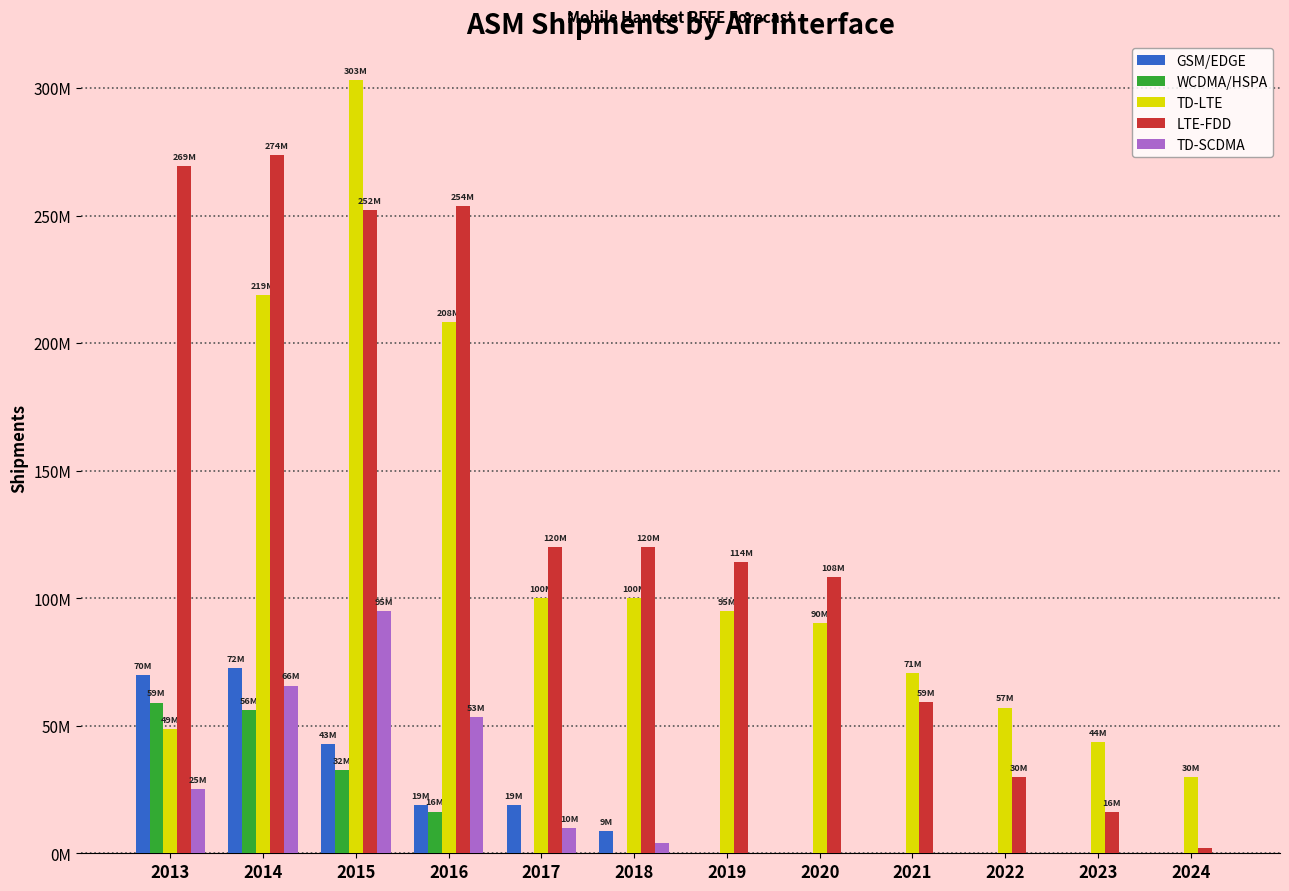

Reading left to right, what are all the values shown in this chart?

GSM/EDGE: 69832608.0	72485300.0	42735352.0	18900000.0	18767250.0	8684363.8	0.0	0.0	0.0	0.0	0.0	0.0
WCDMA/HSPA: 59091450.0	56153780.0	32468060.0	16338962.5	0.0	0.0	0.0	0.0	0.0	0.0	0.0	0.0
TD-LTE: 48800000.0	218704500.0	303122743.8	208253554.0	100000000.0	100000000.0	95000000.0	90250000.0	70649345.5	57083801.4	43518257.4	29952713.3
LTE-FDD: 269470000.0	273741000.0	251978954.7	253604575.9	120000000.0	120000000.0	114000000.0	108300000.0	59349200.9	29992777.2	16000000.0	2007222.8
TD-SCDMA: 25075000.0	65700000.0	94800000.0	53452500.0	10000000.0	4000000.0	0.0	0.0	0.0	0.0	0.0	0.0